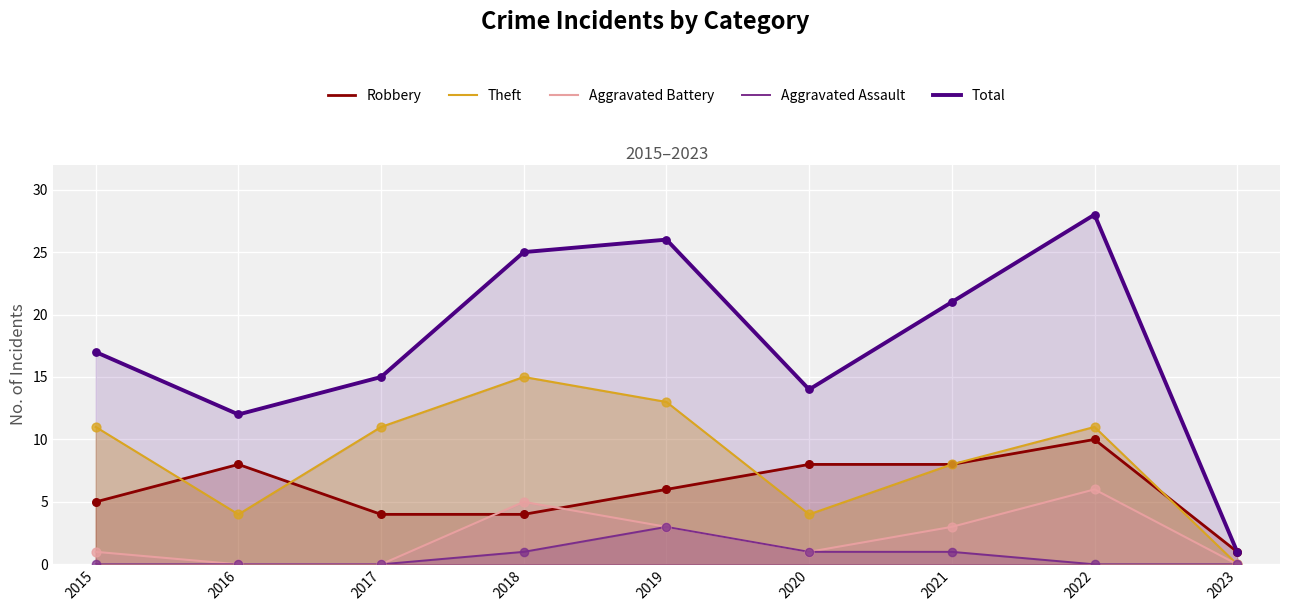

Which series reaches the minimum Y coordinate?

Theft